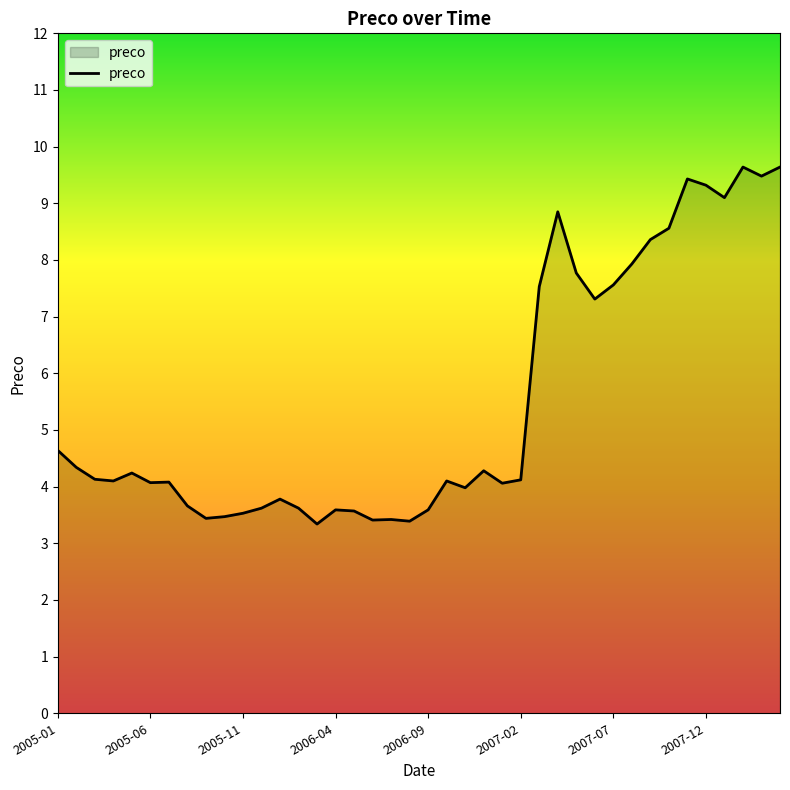

What is the difference between the maximum and minimum values?

6.3